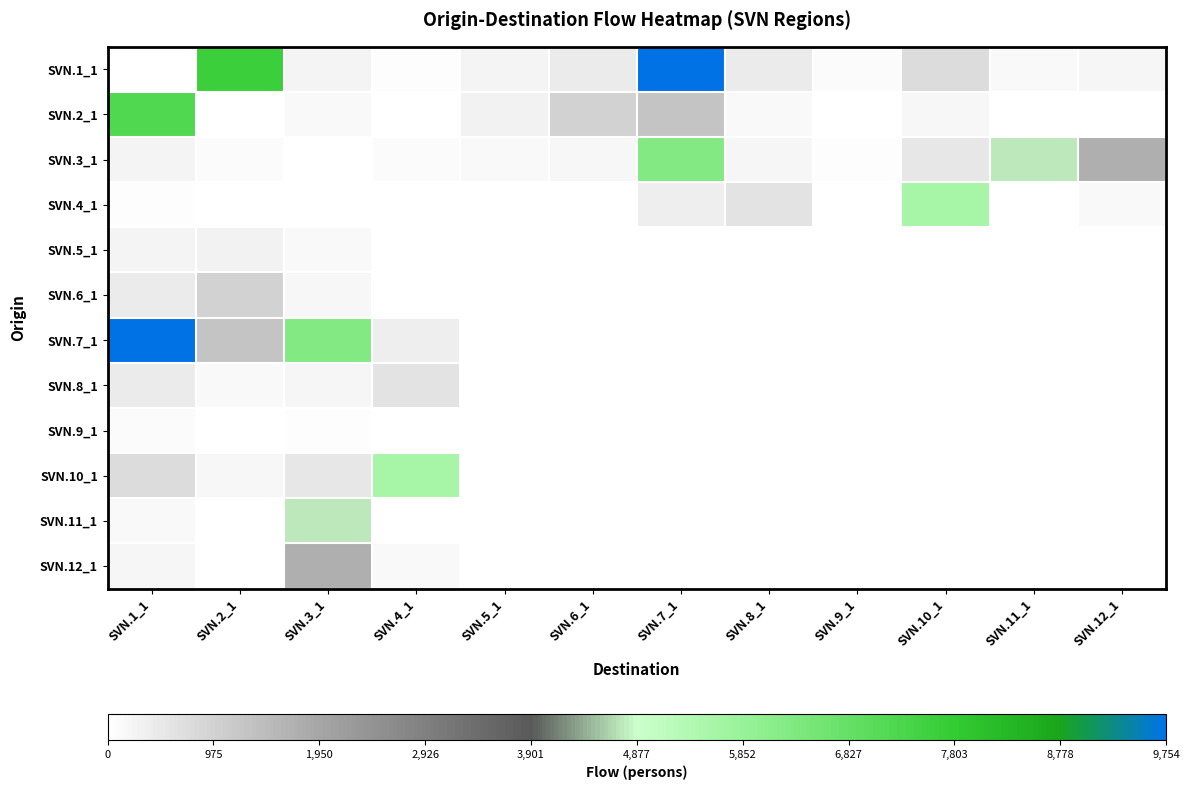

Reading left to right, list all the values displayed in this chart.

SVN.1_1: SVN.1_1=0	SVN.2_1=7640	SVN.3_1=241	SVN.4_1=57	SVN.5_1=237	SVN.6_1=421	SVN.7_1=9754	SVN.8_1=423	SVN.9_1=88	SVN.10_1=727	SVN.11_1=132	SVN.12_1=210
SVN.2_1: SVN.1_1=7206	SVN.2_1=0	SVN.3_1=119	SVN.4_1=26	SVN.5_1=283	SVN.6_1=977	SVN.7_1=1262	SVN.8_1=116	SVN.9_1=23	SVN.10_1=164	SVN.11_1=24	SVN.12_1=29
SVN.3_1: SVN.1_1=241	SVN.2_1=77	SVN.3_1=0	SVN.4_1=78	SVN.5_1=151	SVN.6_1=168	SVN.7_1=6279	SVN.8_1=221	SVN.9_1=67	SVN.10_1=525	SVN.11_1=4740	SVN.12_1=1715
SVN.4_1: SVN.1_1=57	SVN.2_1=0	SVN.3_1=0	SVN.4_1=0	SVN.5_1=0	SVN.6_1=0	SVN.7_1=345	SVN.8_1=589	SVN.9_1=20	SVN.10_1=5598	SVN.11_1=21	SVN.12_1=138
SVN.5_1: SVN.1_1=237	SVN.2_1=283	SVN.3_1=151	SVN.4_1=0	SVN.5_1=0	SVN.6_1=0	SVN.7_1=0	SVN.8_1=0	SVN.9_1=0	SVN.10_1=0	SVN.11_1=0	SVN.12_1=0
SVN.6_1: SVN.1_1=421	SVN.2_1=977	SVN.3_1=168	SVN.4_1=0	SVN.5_1=0	SVN.6_1=0	SVN.7_1=0	SVN.8_1=0	SVN.9_1=0	SVN.10_1=0	SVN.11_1=0	SVN.12_1=0
SVN.7_1: SVN.1_1=9754	SVN.2_1=1262	SVN.3_1=6279	SVN.4_1=345	SVN.5_1=0	SVN.6_1=0	SVN.7_1=0	SVN.8_1=0	SVN.9_1=0	SVN.10_1=0	SVN.11_1=0	SVN.12_1=0
SVN.8_1: SVN.1_1=423	SVN.2_1=116	SVN.3_1=221	SVN.4_1=589	SVN.5_1=0	SVN.6_1=0	SVN.7_1=0	SVN.8_1=0	SVN.9_1=0	SVN.10_1=0	SVN.11_1=0	SVN.12_1=0
SVN.9_1: SVN.1_1=88	SVN.2_1=23	SVN.3_1=67	SVN.4_1=20	SVN.5_1=0	SVN.6_1=0	SVN.7_1=0	SVN.8_1=0	SVN.9_1=0	SVN.10_1=0	SVN.11_1=0	SVN.12_1=0
SVN.10_1: SVN.1_1=727	SVN.2_1=164	SVN.3_1=525	SVN.4_1=5598	SVN.5_1=0	SVN.6_1=0	SVN.7_1=0	SVN.8_1=0	SVN.9_1=0	SVN.10_1=0	SVN.11_1=0	SVN.12_1=0
SVN.11_1: SVN.1_1=132	SVN.2_1=24	SVN.3_1=4740	SVN.4_1=21	SVN.5_1=0	SVN.6_1=0	SVN.7_1=0	SVN.8_1=0	SVN.9_1=0	SVN.10_1=0	SVN.11_1=0	SVN.12_1=0
SVN.12_1: SVN.1_1=210	SVN.2_1=29	SVN.3_1=1715	SVN.4_1=138	SVN.5_1=0	SVN.6_1=0	SVN.7_1=0	SVN.8_1=0	SVN.9_1=0	SVN.10_1=0	SVN.11_1=0	SVN.12_1=0